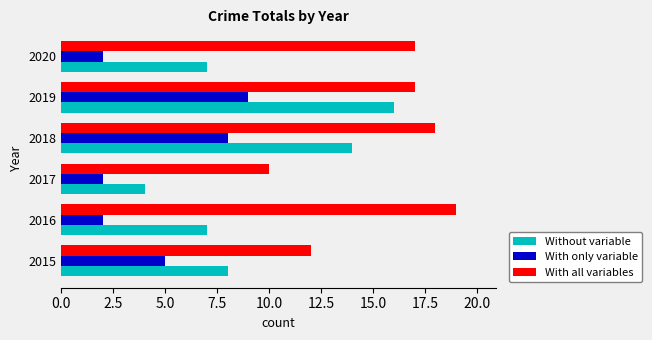

The value of Without variable at 2015 is 8. True or false?

True